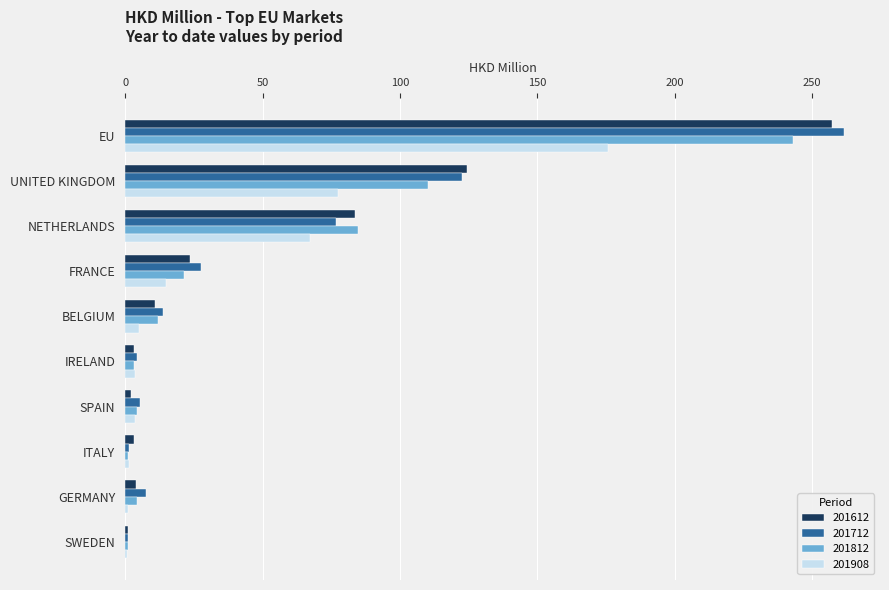

At which category is the sum across all series the highest?

EU